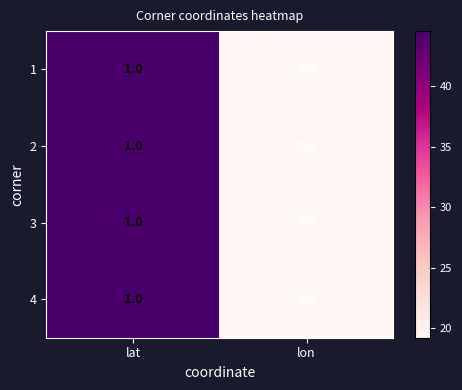

Rank the categories by 2 value from highest to lowest.

lat, lon